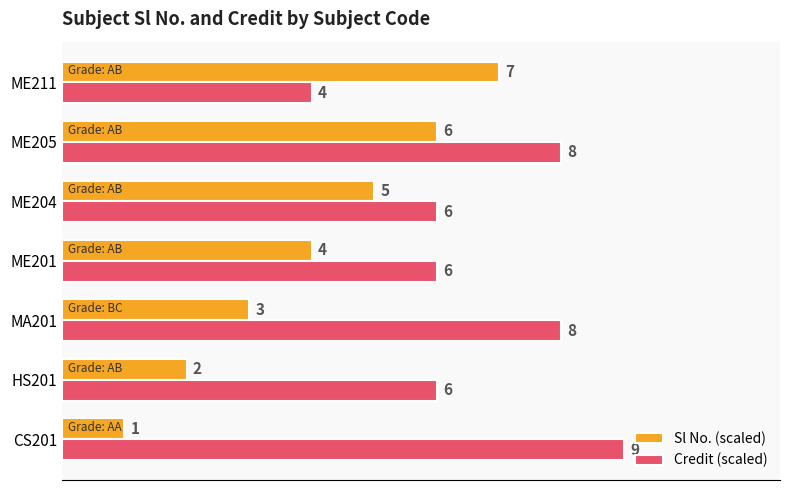

What are all the series names shown in the legend?

Sl No. (scaled), Credit (scaled)